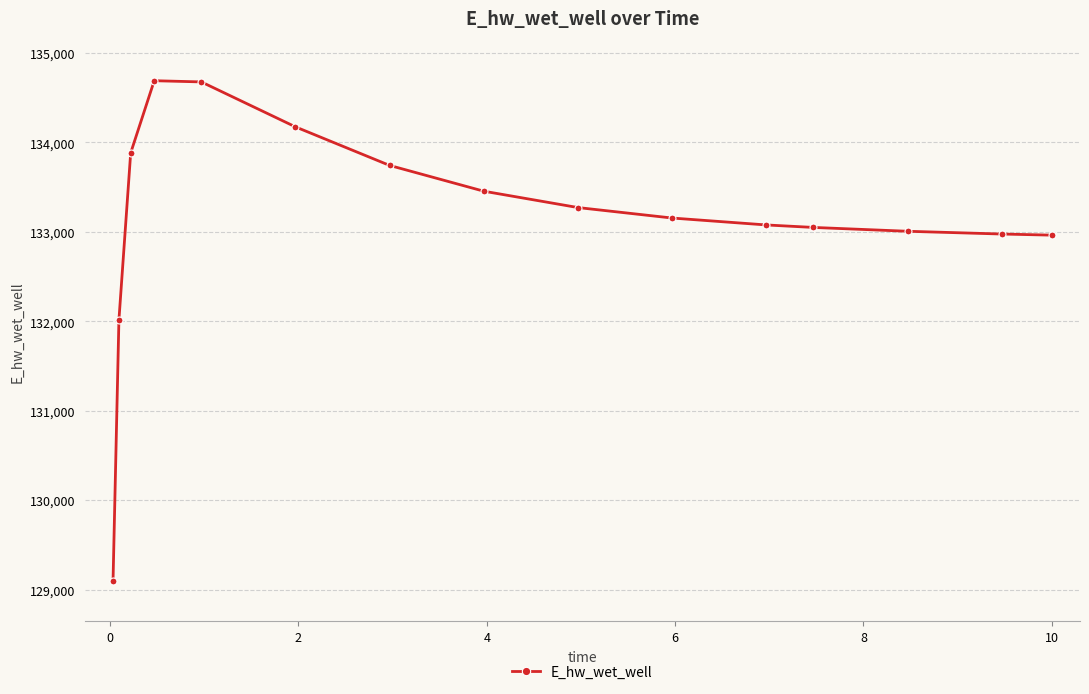

How many data points are less than 133154?

7